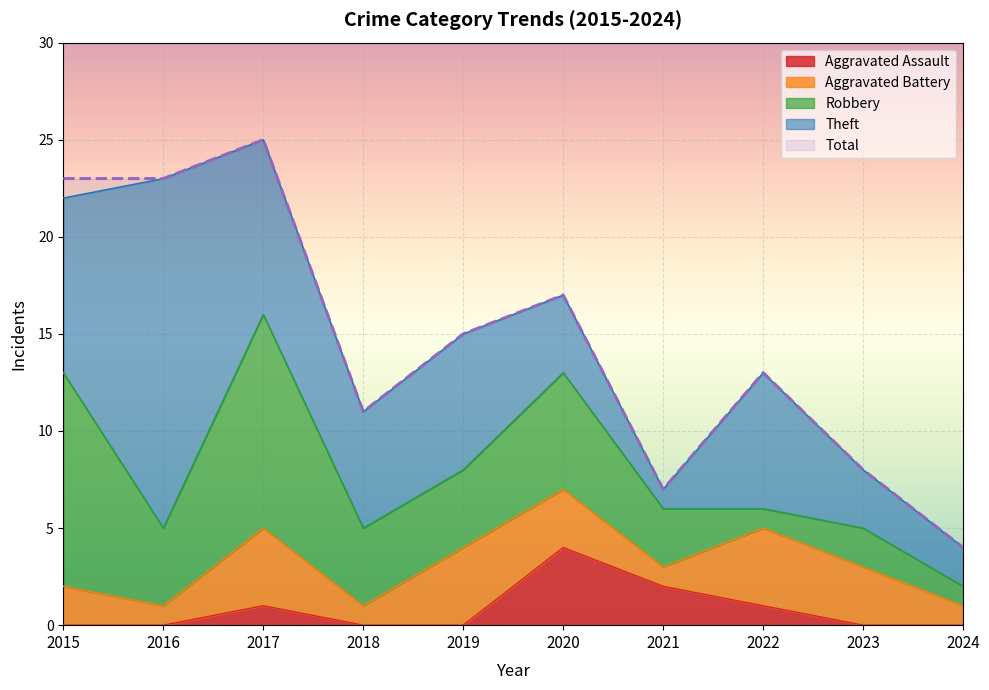

Reading right to left, what are all the values shown in this chart?

Aggravated Assault: 0	0	1	2	4	0	0	1	0	0
Aggravated Battery: 1	3	4	1	3	4	1	4	1	2
Robbery: 1	2	1	3	6	4	4	11	4	11
Theft: 2	3	7	1	4	7	6	9	18	9
Total: 4	8	13	7	17	15	11	25	23	23